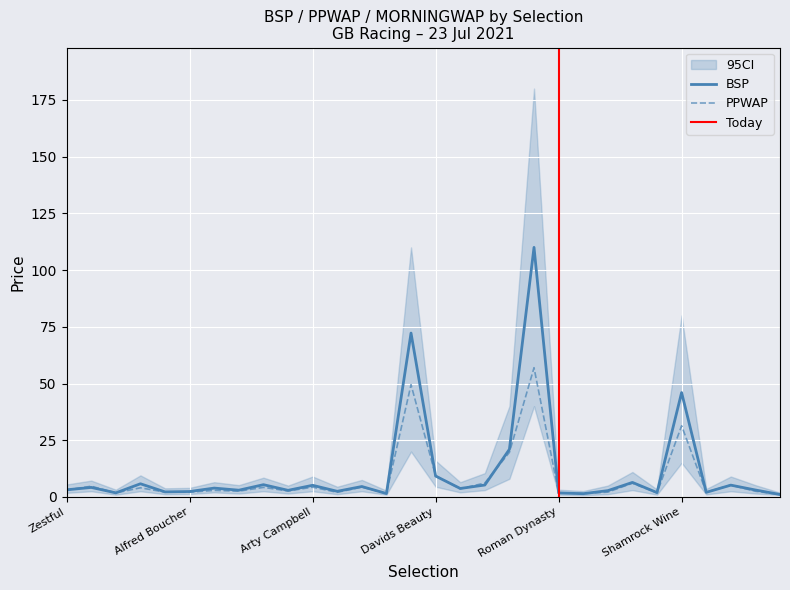

How many times do PPWAP and BSP cross each other?

12